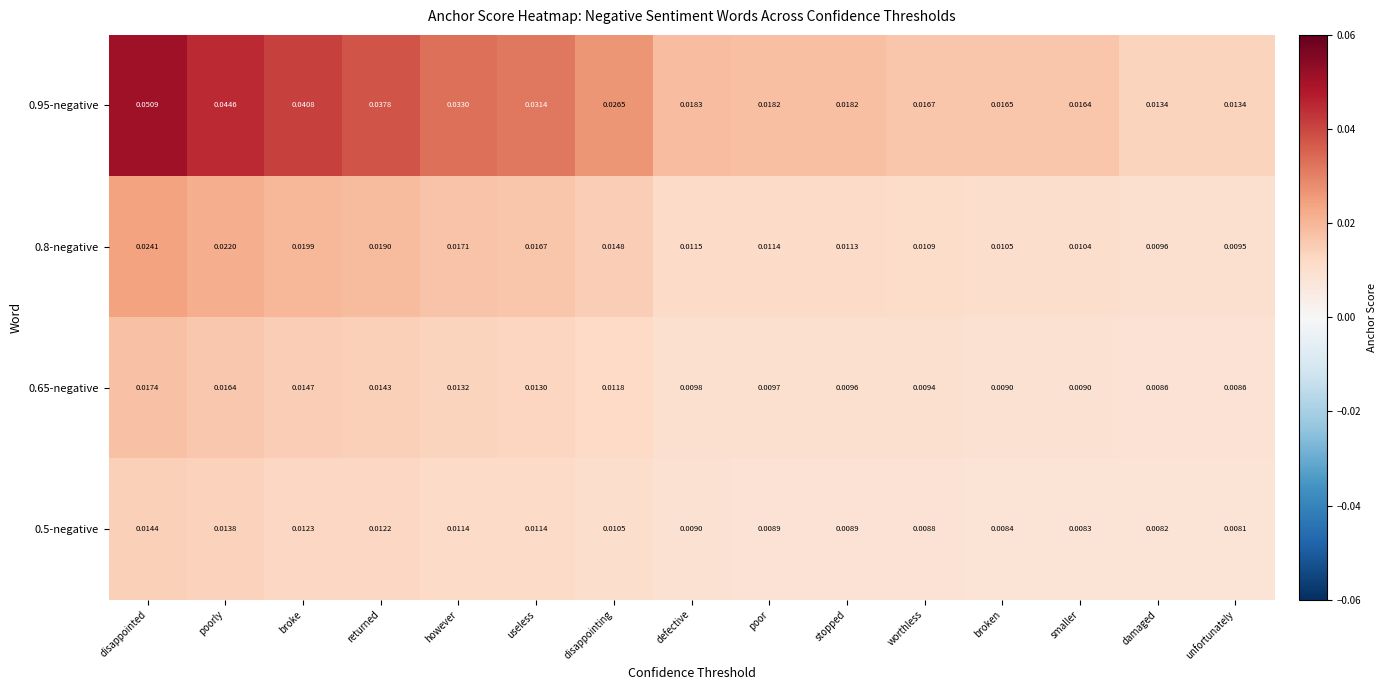

At which category is the sum across all series the highest?

disappointed